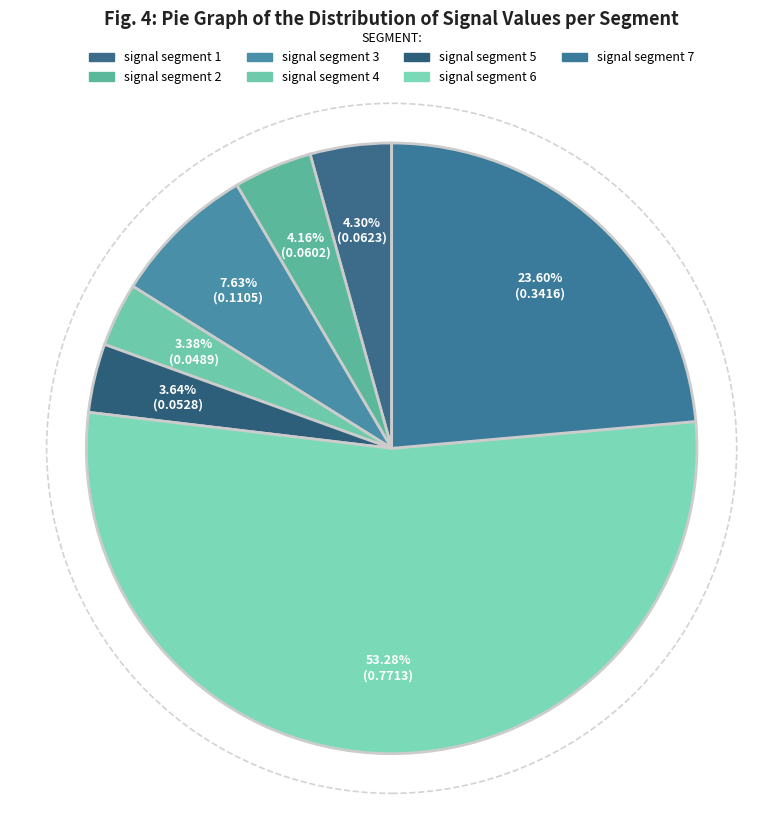

True or false: signal segment 5 accounts for 4% of the total.

True